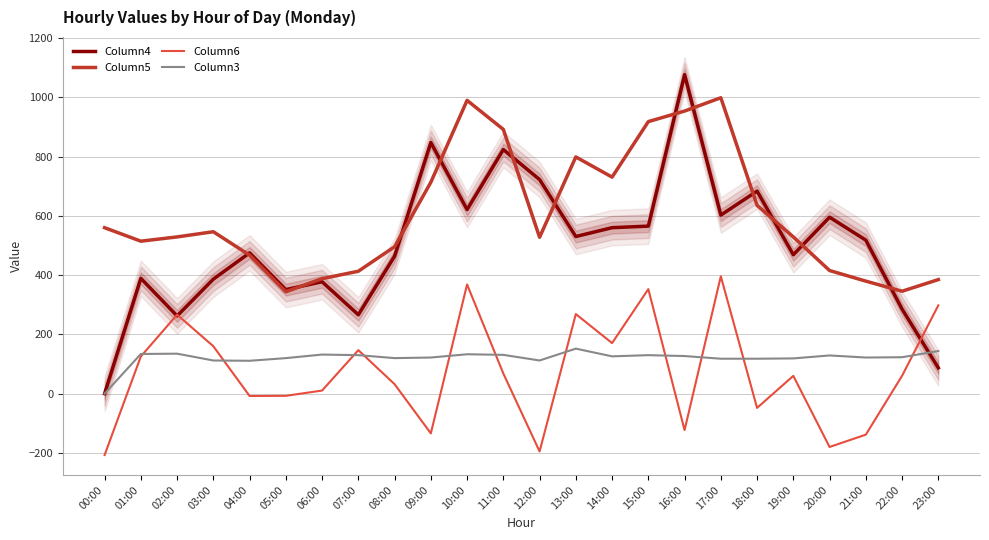

What is the difference between the Column3 values at 14:00 and 08:00?

6.0